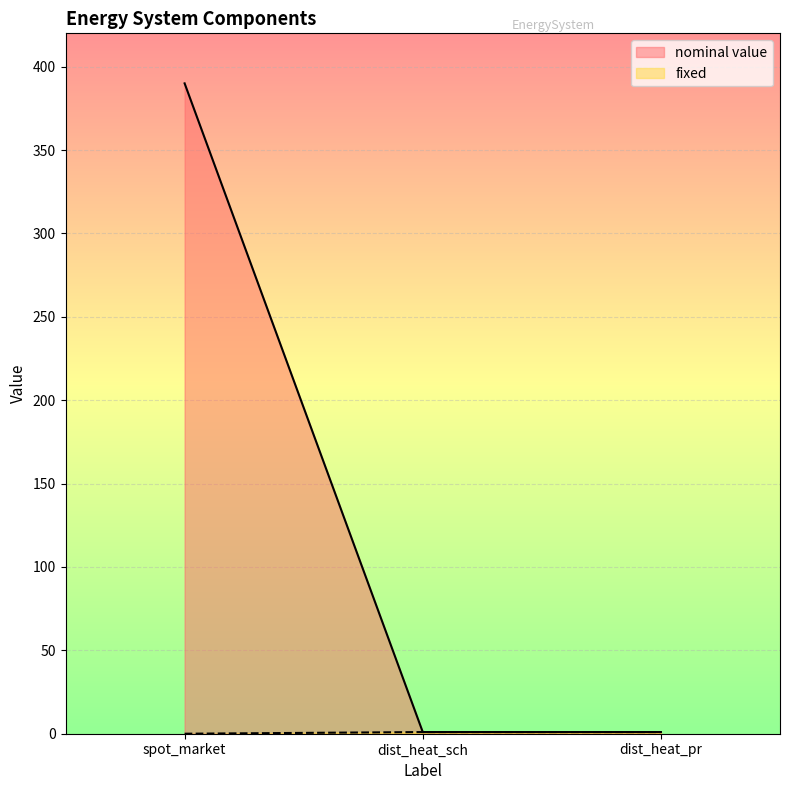

Reading left to right, list all the values displayed in this chart.

nominal value: 390	1	1
fixed: 0	1	1